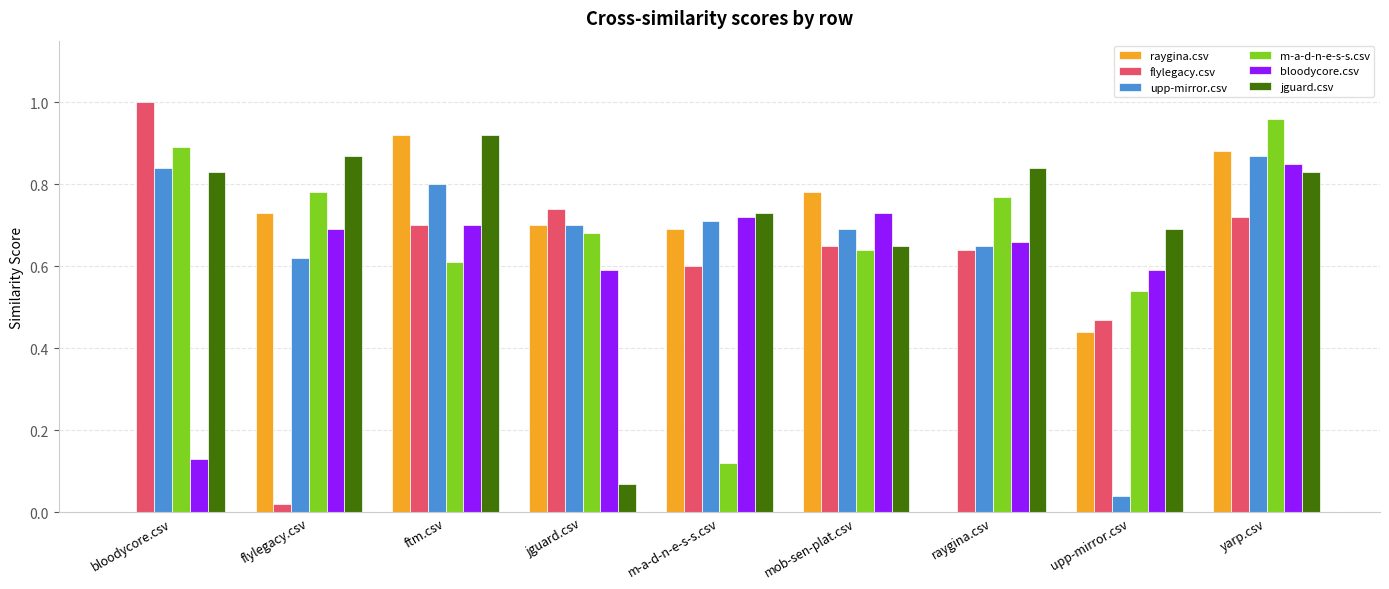

What is the total value across all series at m-a-d-n-e-s-s.csv?

3.6